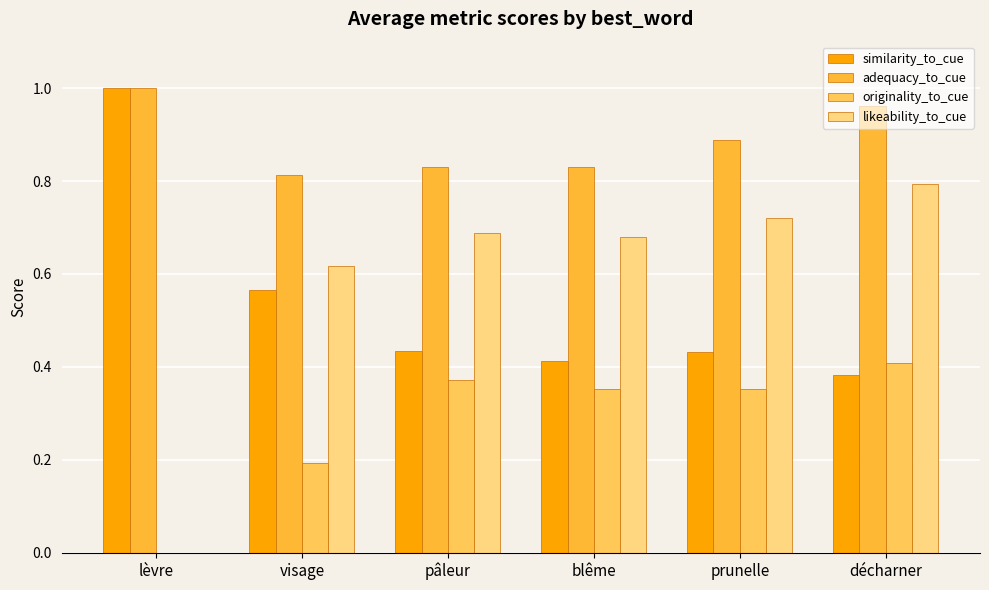

How many series are shown in this chart?

4